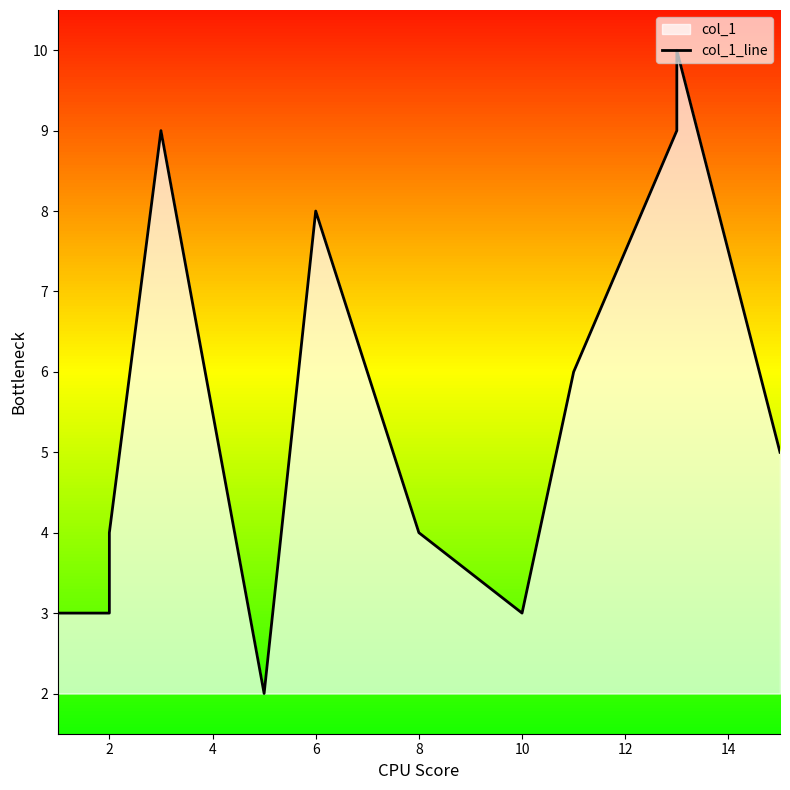

How many values are below 5?

6